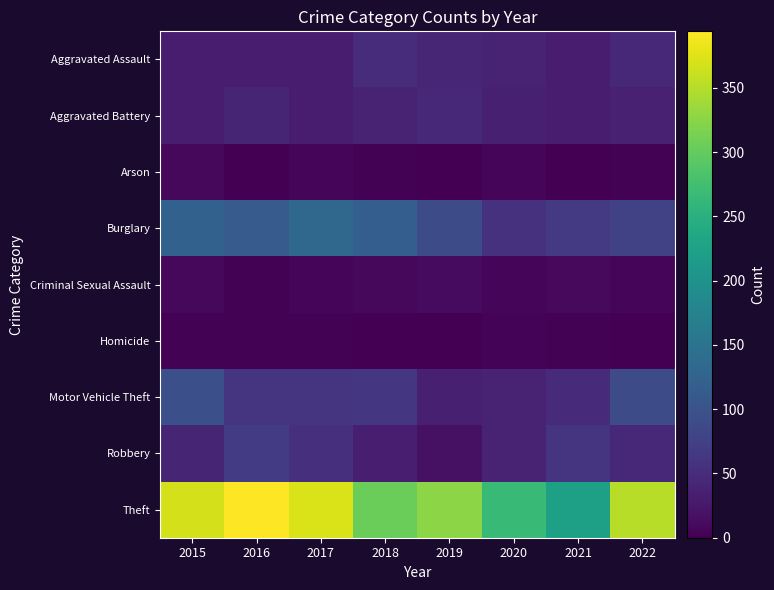

Between 2016 and 2021, which series saw the biggest shift?

Theft